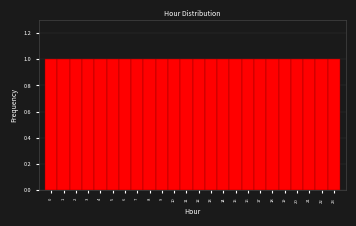

Reading left to right, transcribe this chart: for each bar, give the range it covers on the x-axis and its height. The values are not printed on the chart, so give them approximately, as read against the axis.

-0.5 to 0.5: 1
0.5 to 1.5: 1
1.5 to 2.5: 1
2.5 to 3.5: 1
3.5 to 4.5: 1
4.5 to 5.5: 1
5.5 to 6.5: 1
6.5 to 7.5: 1
7.5 to 8.5: 1
8.5 to 9.5: 1
9.5 to 10.5: 1
10.5 to 11.5: 1
11.5 to 12.5: 1
12.5 to 13.5: 1
13.5 to 14.5: 1
14.5 to 15.5: 1
15.5 to 16.5: 1
16.5 to 17.5: 1
17.5 to 18.5: 1
18.5 to 19.5: 1
19.5 to 20.5: 1
20.5 to 21.5: 1
21.5 to 22.5: 1
22.5 to 23.5: 1